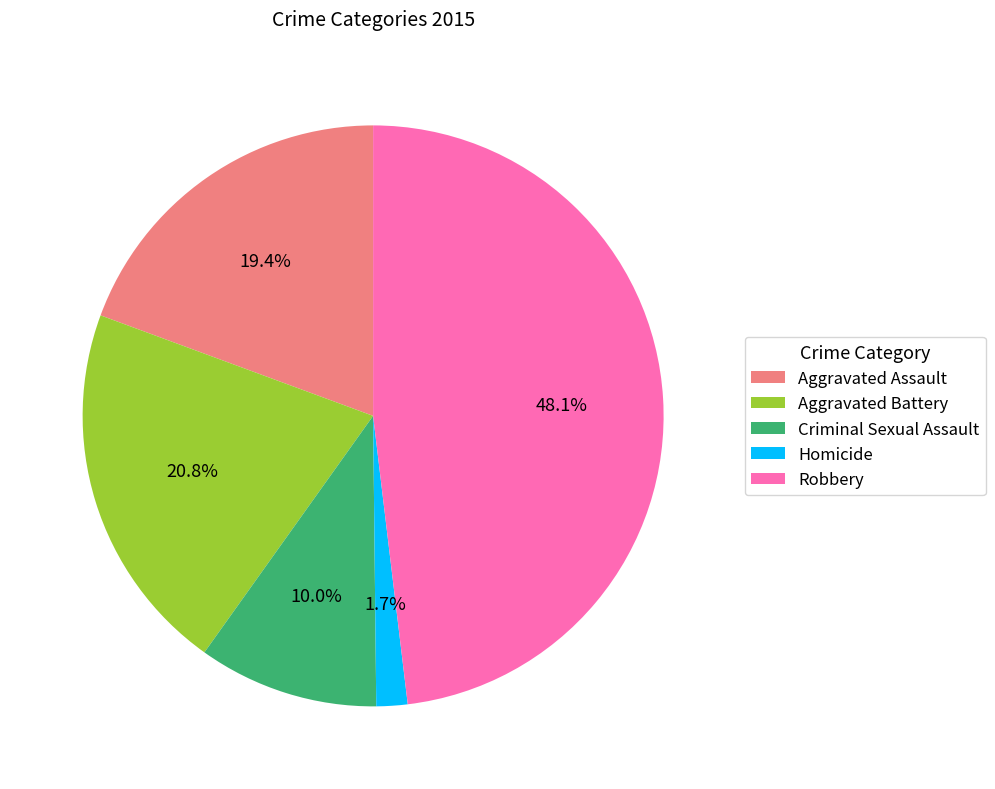

How many slices are in this pie chart?

5